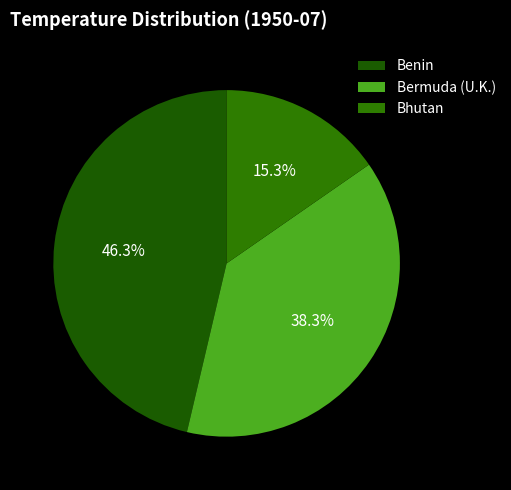

Which slice is the largest?

Benin